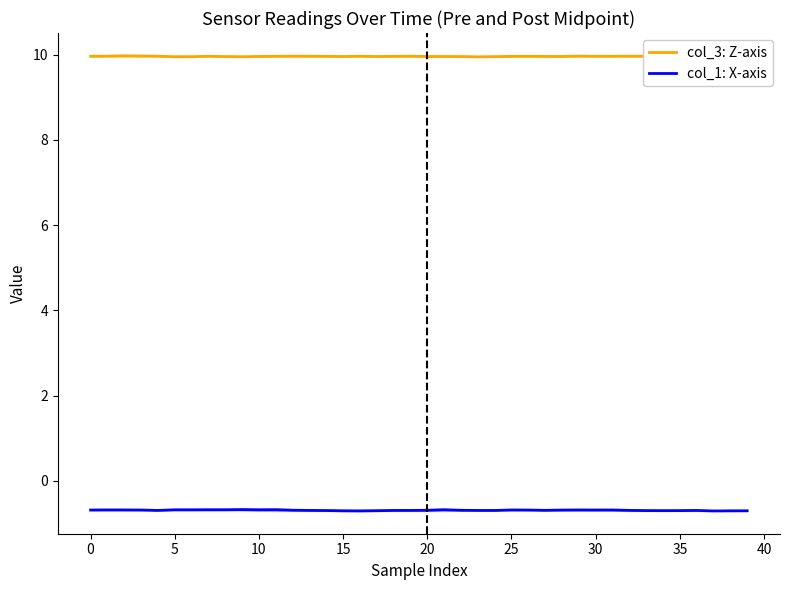

What is the spread (max minus min) of values at 26?

10.6